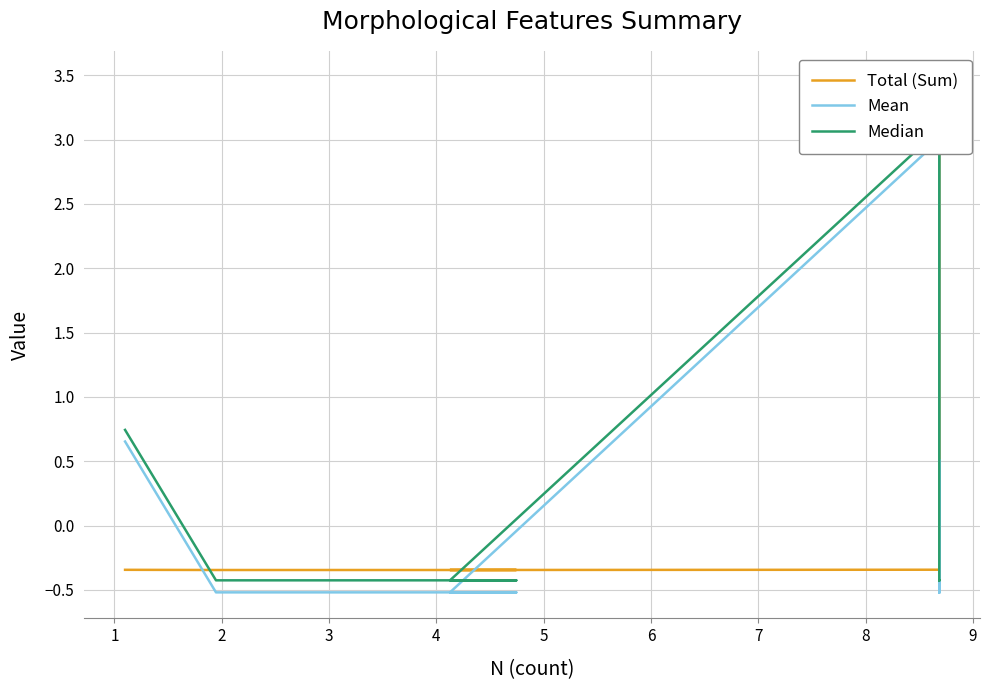

What is the value of the Median point at the 15th from the left?

-0.4